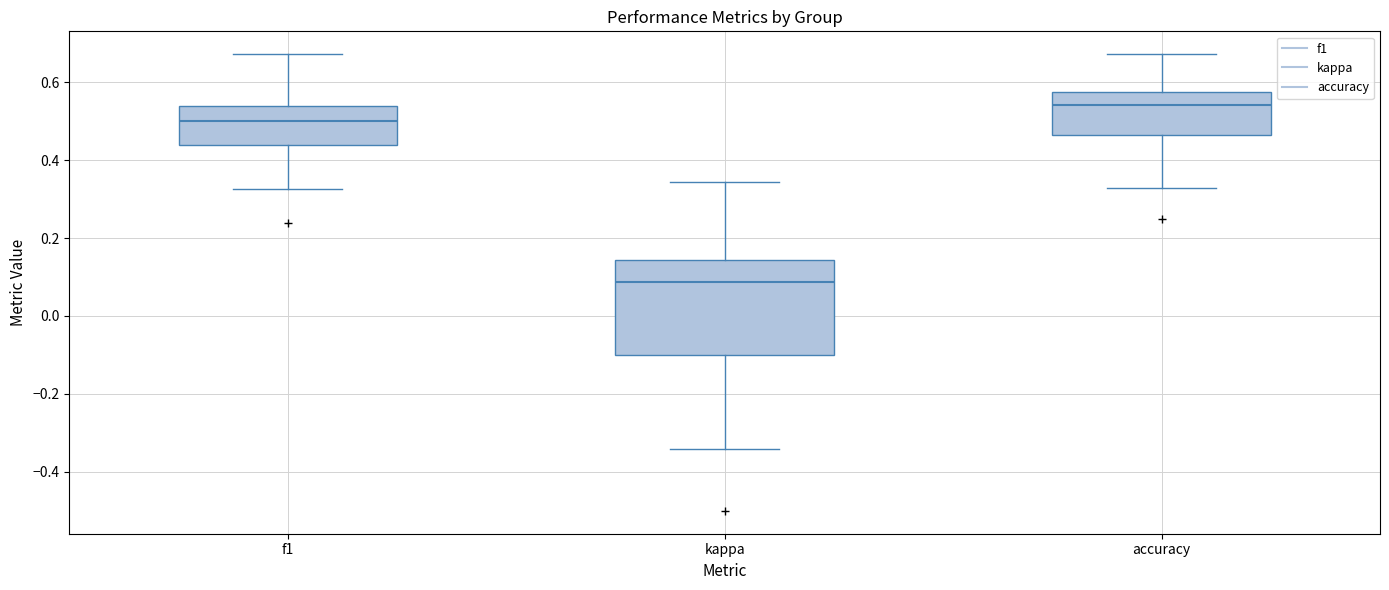

Reading left to right, transcribe this box plot: for each box, give where its median line is, the range the box spans, and where its two whiskers end, as read against the y-axis. The values are not printed on the chart, so give them approximately, as read against the axis.

f1: median 0.50, box 0.44 to 0.54, whiskers 0.32 to 0.68
kappa: median 0.08, box -0.10 to 0.14, whiskers -0.34 to 0.34
accuracy: median 0.54, box 0.46 to 0.58, whiskers 0.32 to 0.68